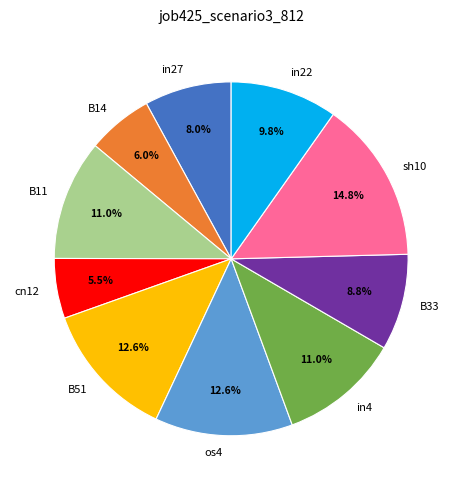

Is in27 the majority of the pie?

No